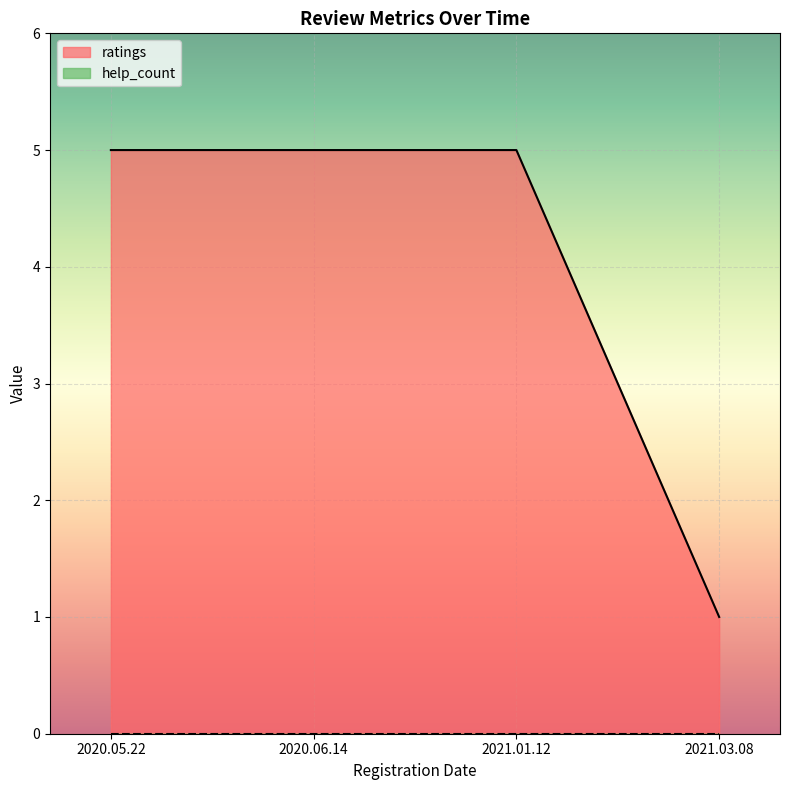

What is the approximate value of ratings at 2021.01.12?

5